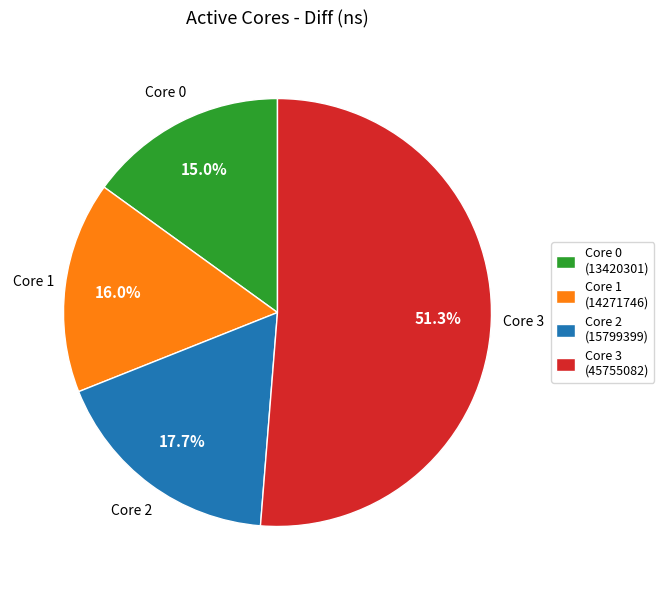

How much of the chart is everything except Core 0?

85.0%